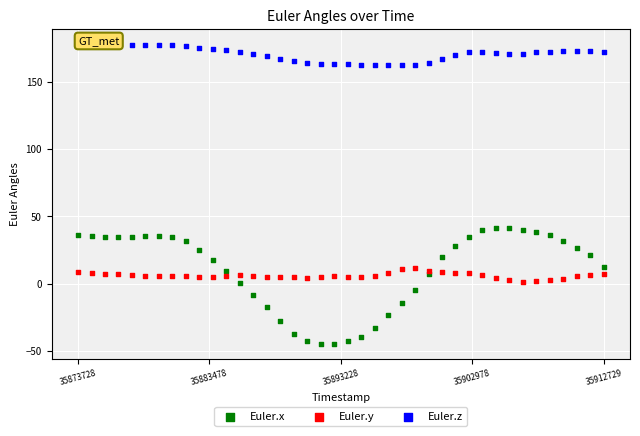

Which series has the largest Y range (max minus min)?

Euler.x